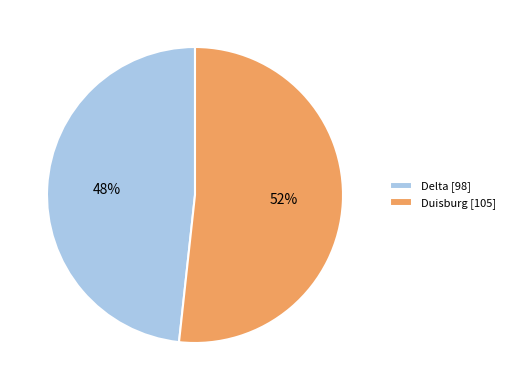

To the nearest percent, what portion does Duisburg represent?

52%